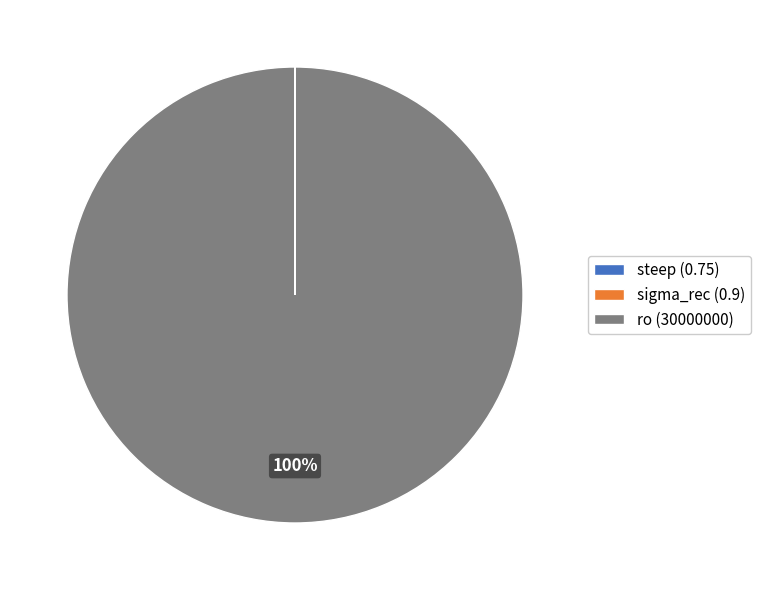

Is it true that ro (30000000) is 89% of the pie?

False